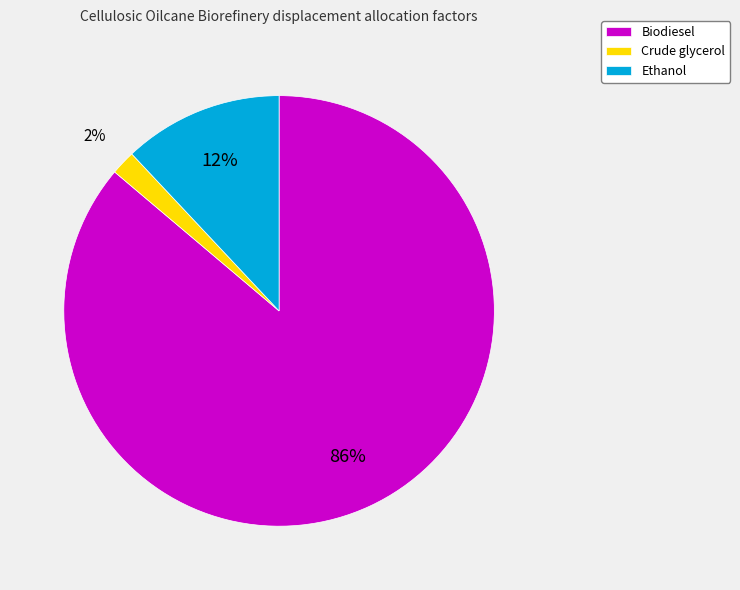

To the nearest percent, what is the difference between the Crude glycerol and Biodiesel slice percentages?

84%